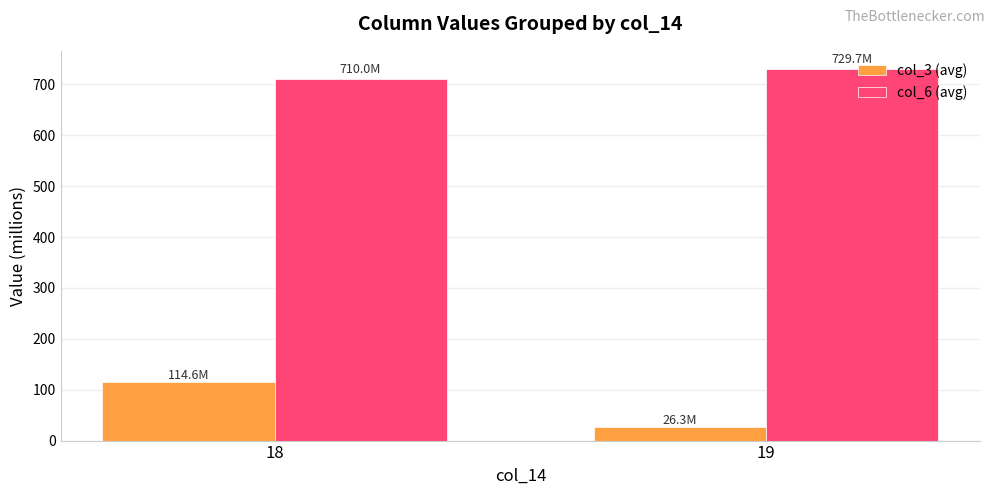

Is the value of col_6 (avg) at 18 greater than the value of col_3 (avg) at 18?

Yes